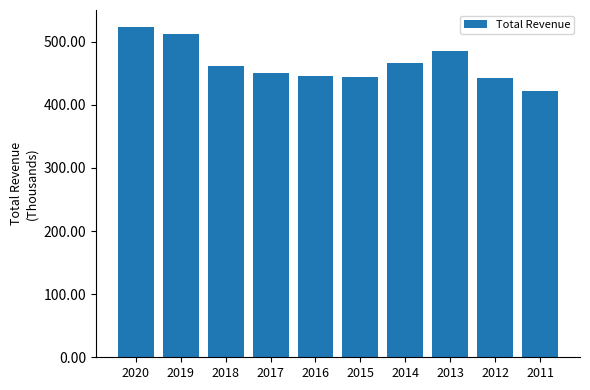

What is the sum of the values at 2011 and 2018?

882.1